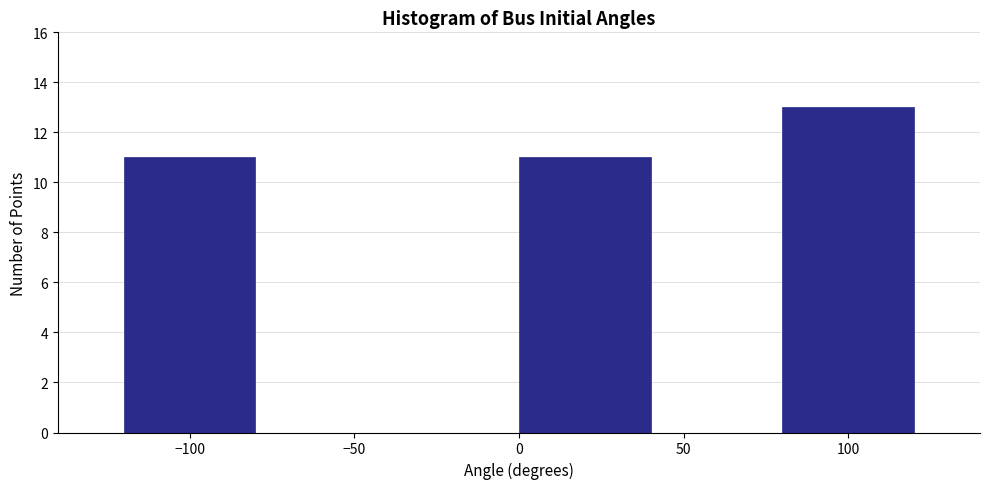

Reading left to right, transcribe this chart: for each bar, give the range it covers on the x-axis and its height. The values are not printed on the chart, so give them approximately, as read against the axis.

-120 to -80: 11
-80 to -40: 0
-40 to 0: 0
0 to 40: 11
40 to 80: 0
80 to 120: 13